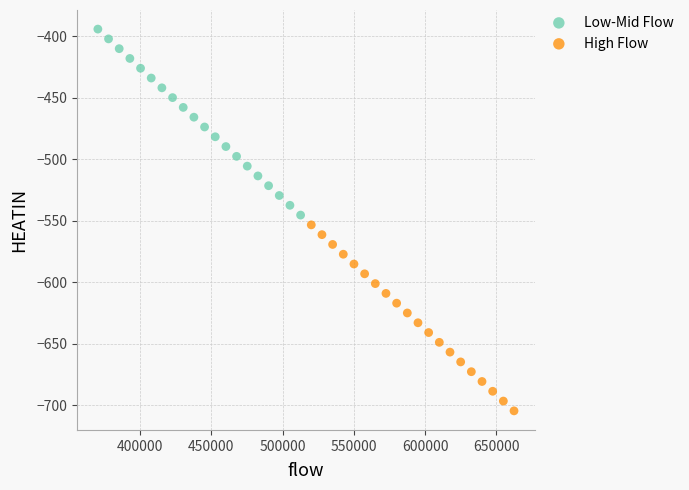

Which series contains the highest Y value?

Low-Mid Flow